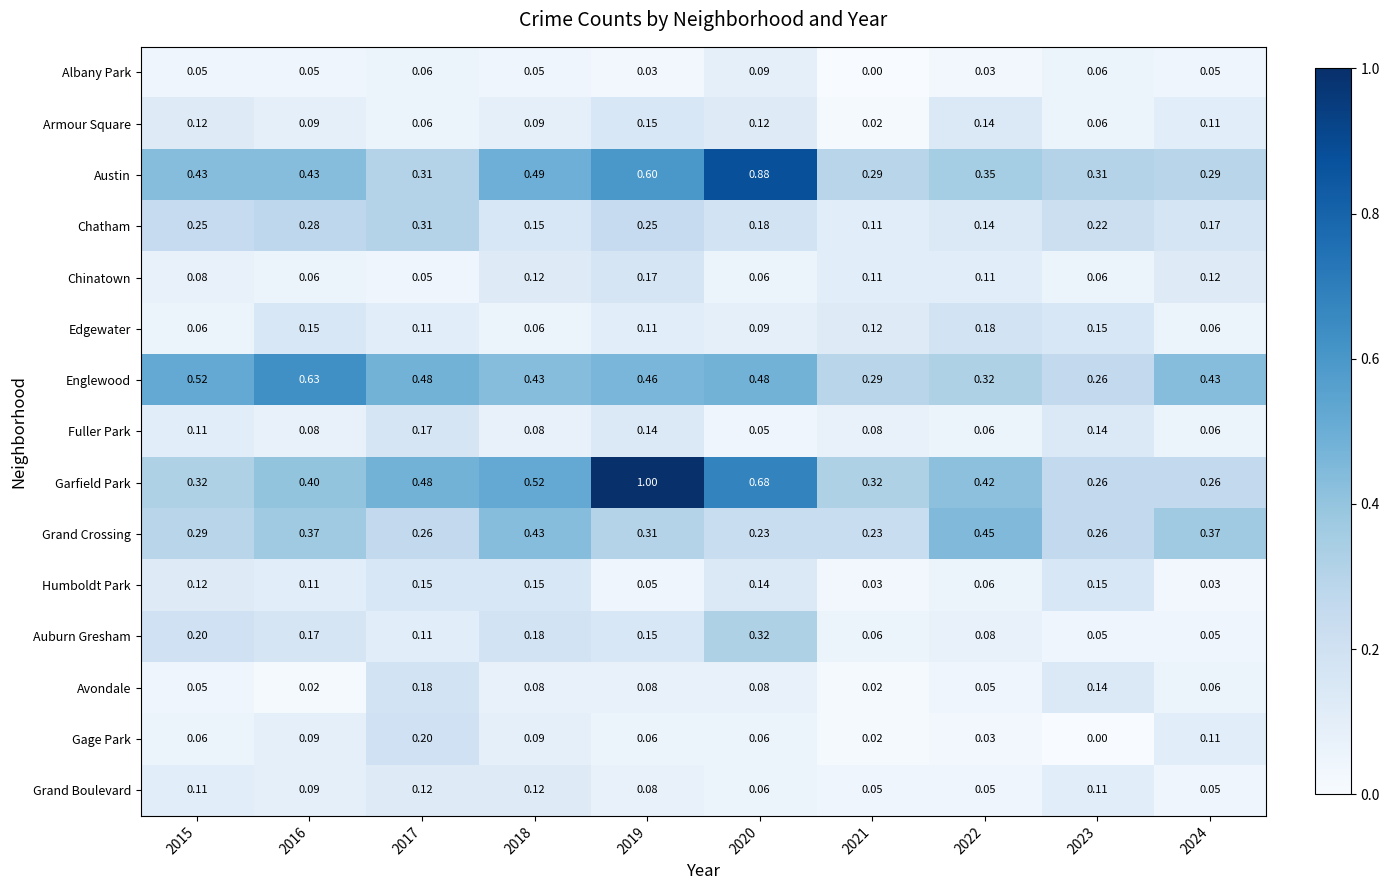

How many data points does each series have?

10